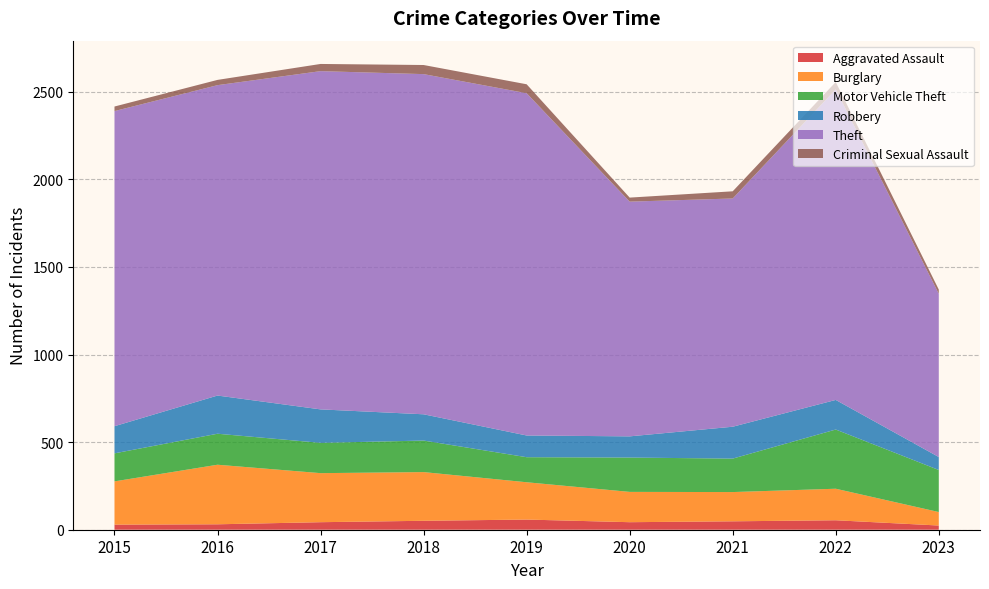

Reading left to right, transcribe all the data shown in this chart.

Aggravated Assault: 2015=29	2016=31	2017=43	2018=51	2019=58	2020=43	2021=48	2022=54	2023=24
Burglary: 2015=247	2016=340	2017=280	2018=278	2019=213	2020=173	2021=167	2022=180	2023=77
Motor Vehicle Theft: 2015=160	2016=177	2017=173	2018=180	2019=143	2020=196	2021=191	2022=338	2023=240
Robbery: 2015=155	2016=218	2017=191	2018=150	2019=124	2020=121	2021=182	2022=169	2023=74
Theft: 2015=1799	2016=1772	2017=1931	2018=1942	2019=1954	2020=1340	2021=1303	2022=1773	2023=932
Criminal Sexual Assault: 2015=26	2016=30	2017=41	2018=52	2019=51	2020=23	2021=41	2022=42	2023=24